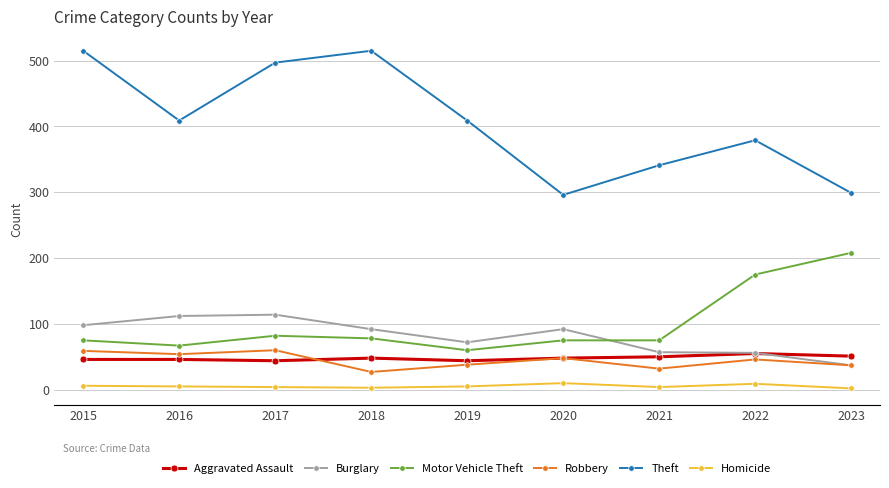

Which category has the lowest value in the Burglary series?

2023